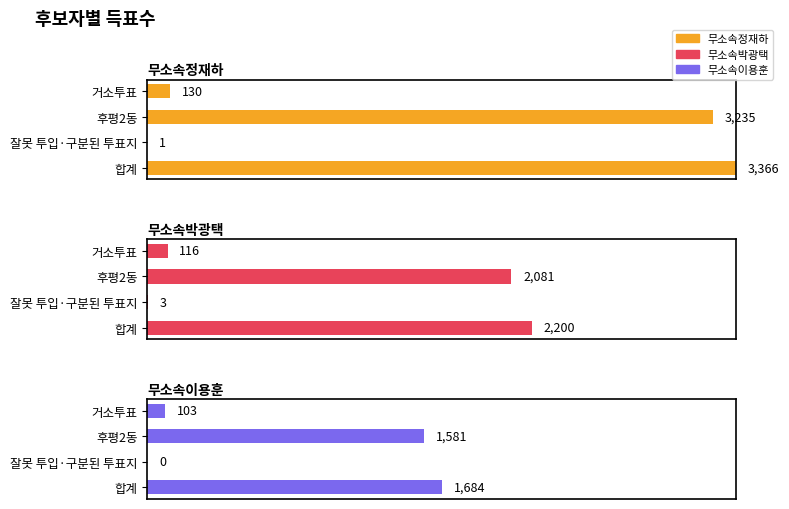

How many bars are there in total?

12